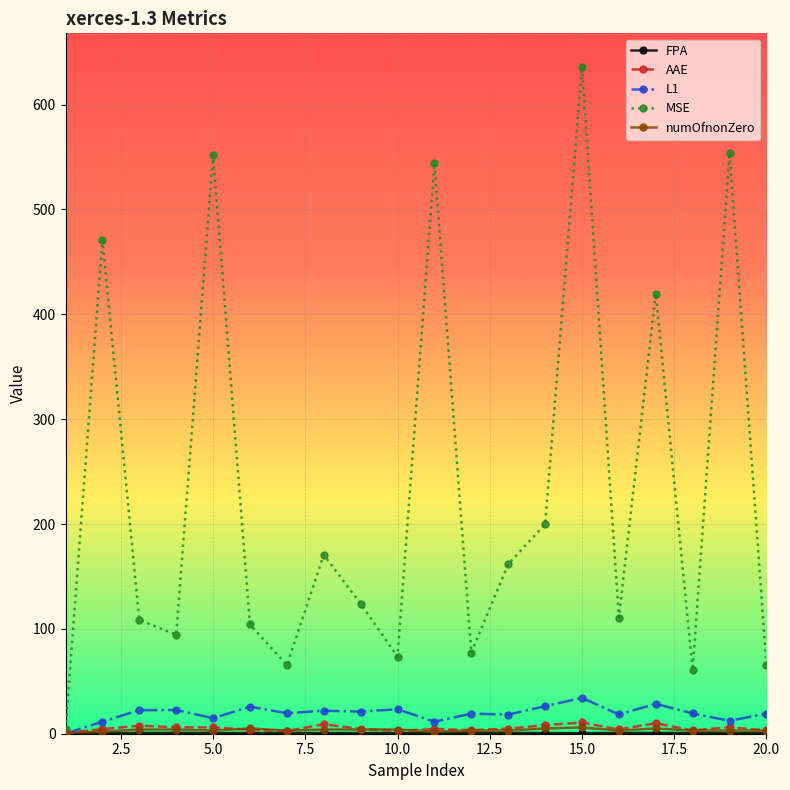

How many data points in MSE are less than 123?

10